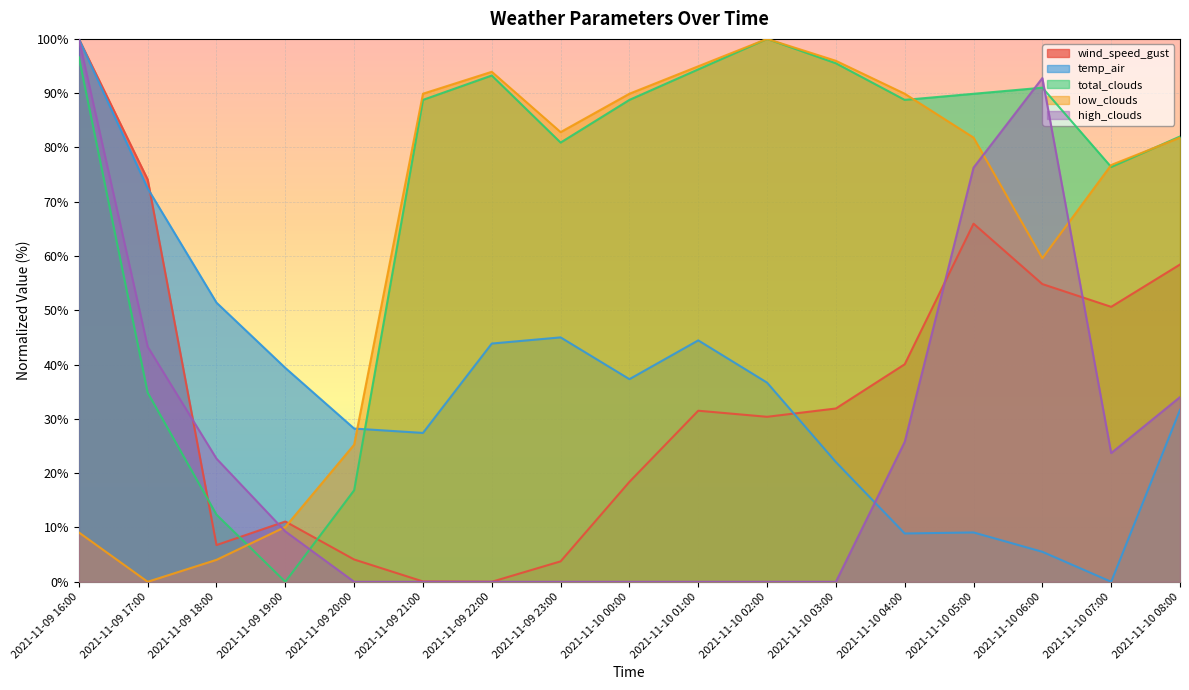

Rank the series by their maximum value, from highest to lowest.

wind_speed_gust, temp_air, total_clouds, low_clouds, high_clouds